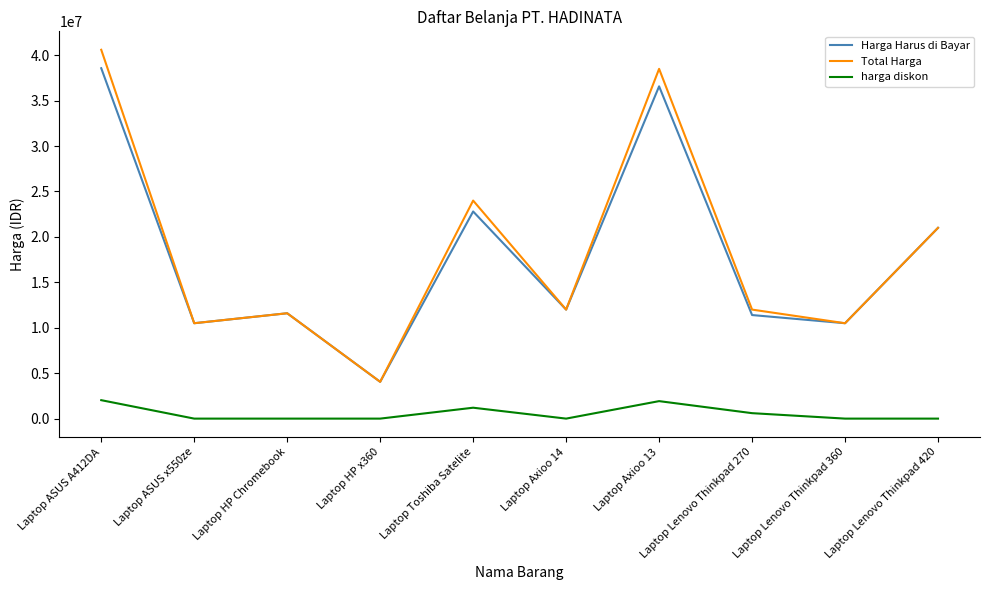

What is the total value across all series at Laptop Toshiba Satelite?

48000000